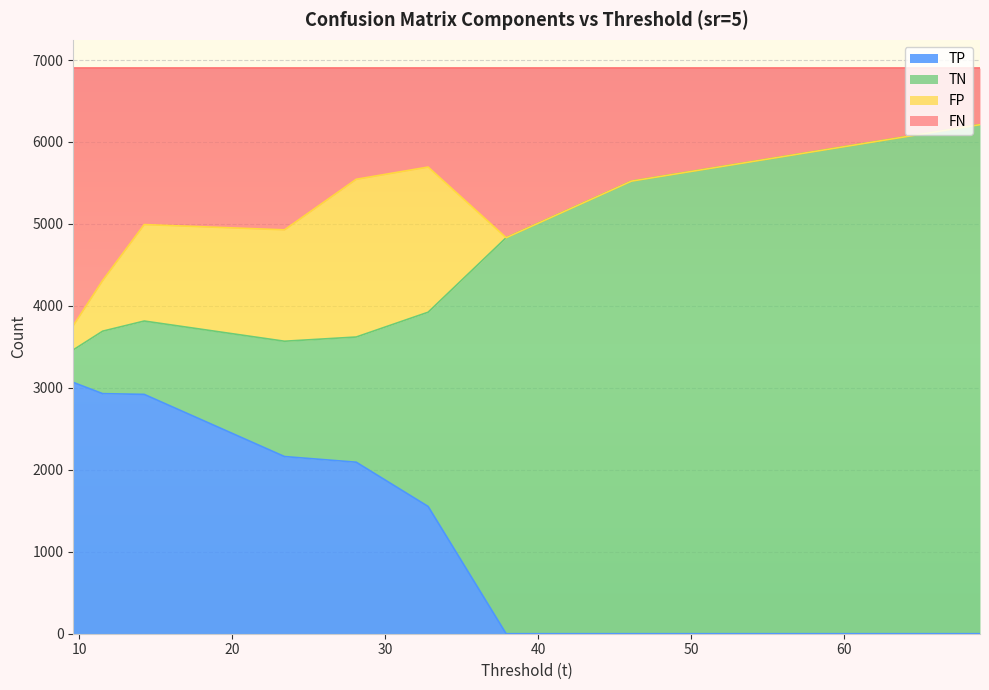

What is the highest value of the TP series?

3066.2